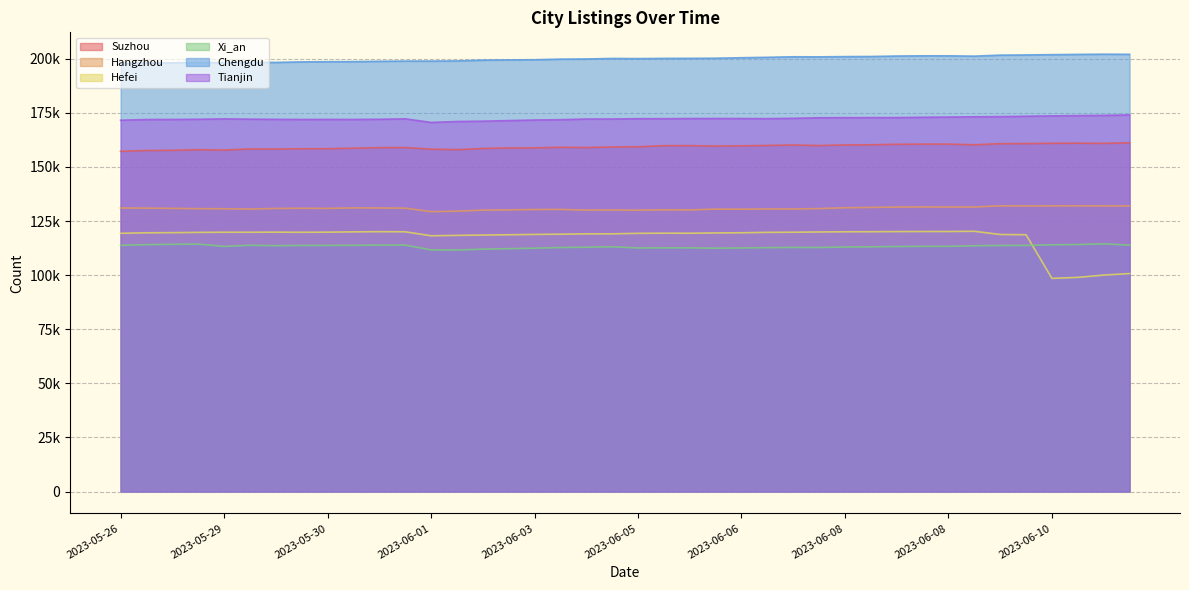

What is the difference between the Hefei values at 2023-05-29 and 2023-06-07?

6